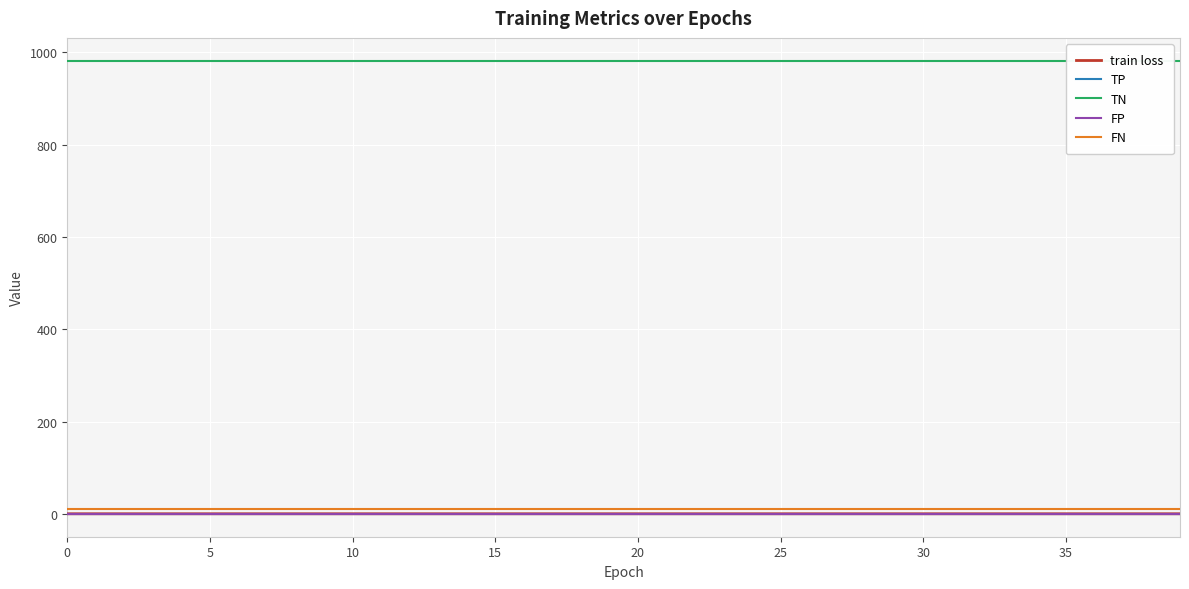

At 37, list the series in order from smallest to largest.

TP, FP, train loss, FN, TN